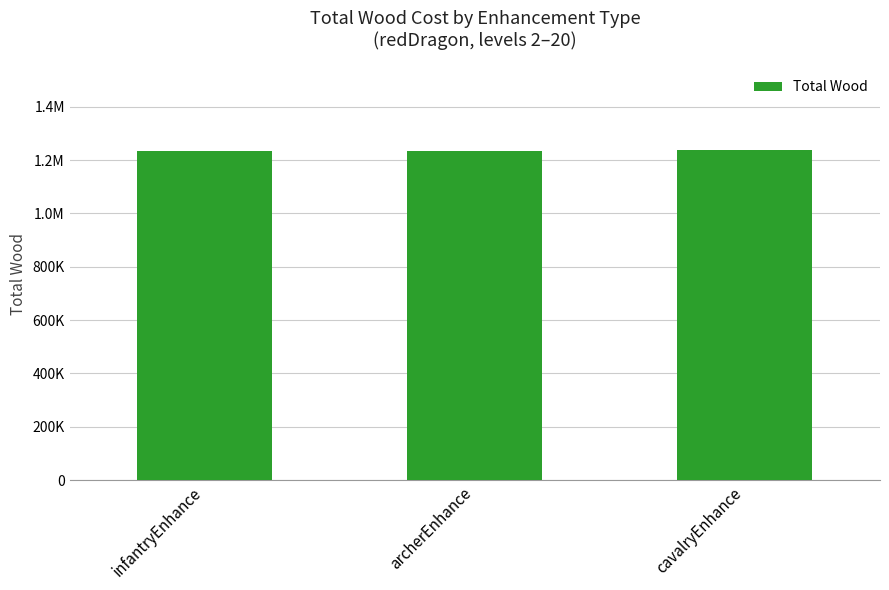

What is the change in value from archerEnhance to cavalryEnhance?

+1650